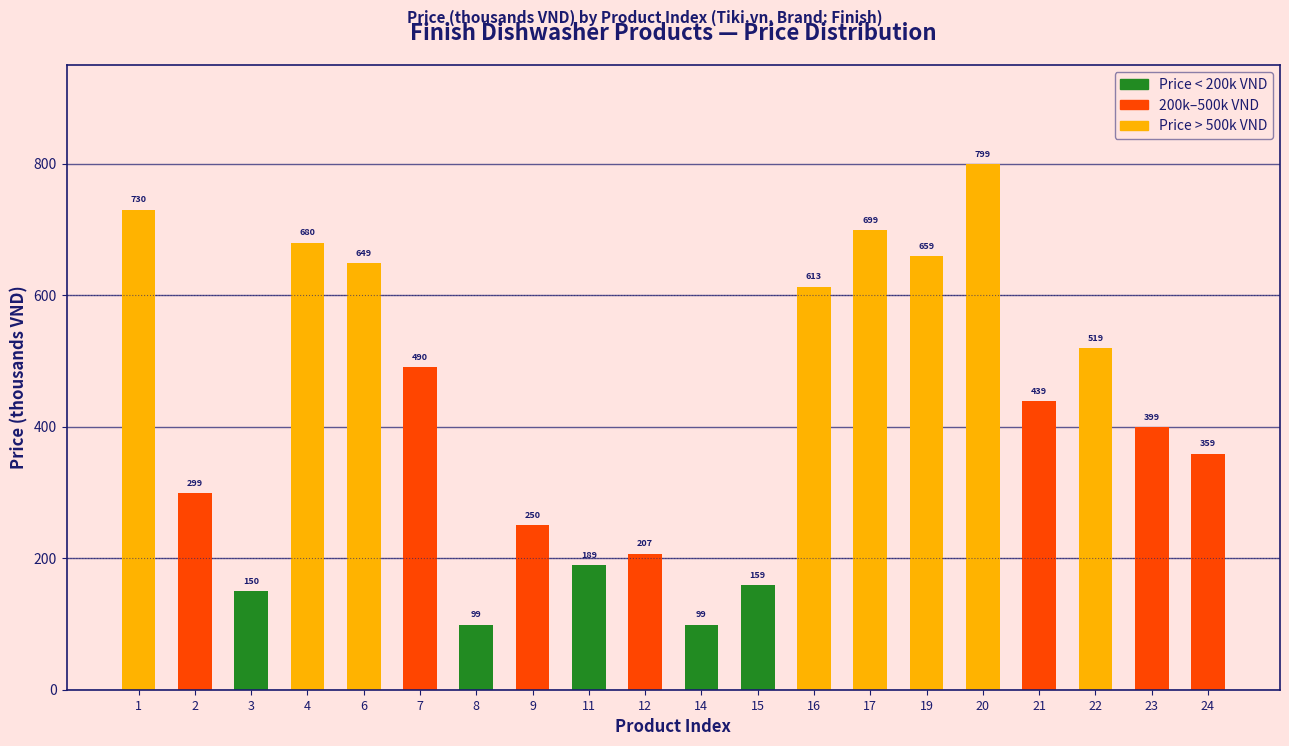

Which category has the highest value across all series?

20